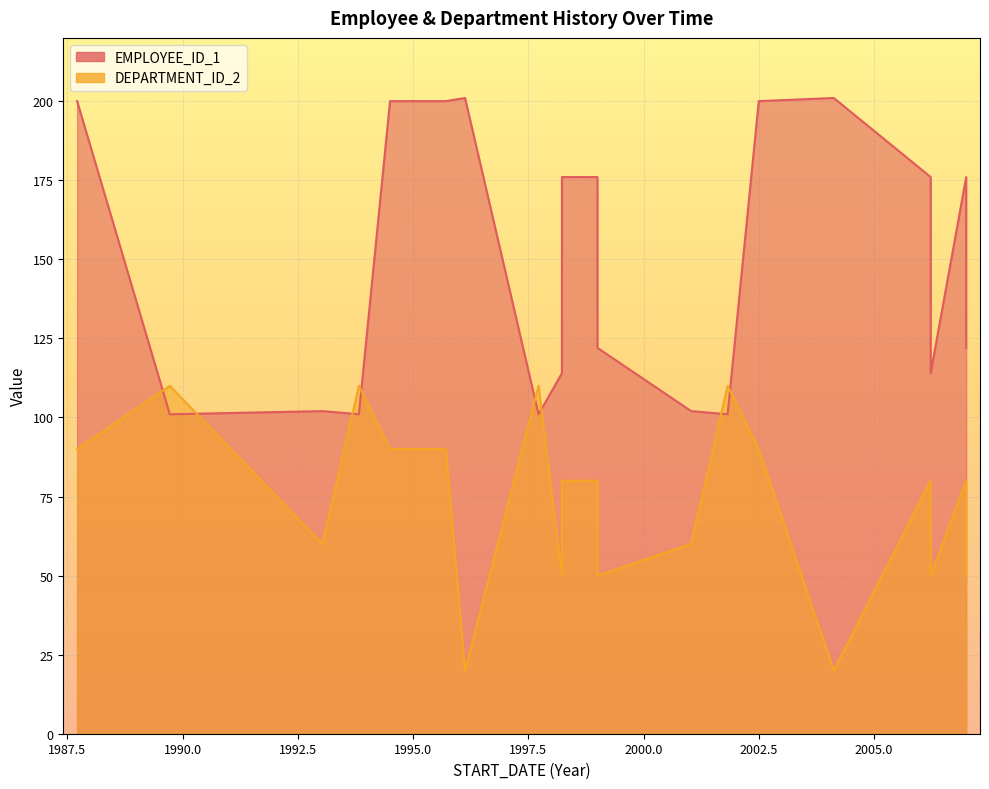

After their last crossing, which series has the higher values: EMPLOYEE_ID_1 or DEPARTMENT_ID_2?

EMPLOYEE_ID_1